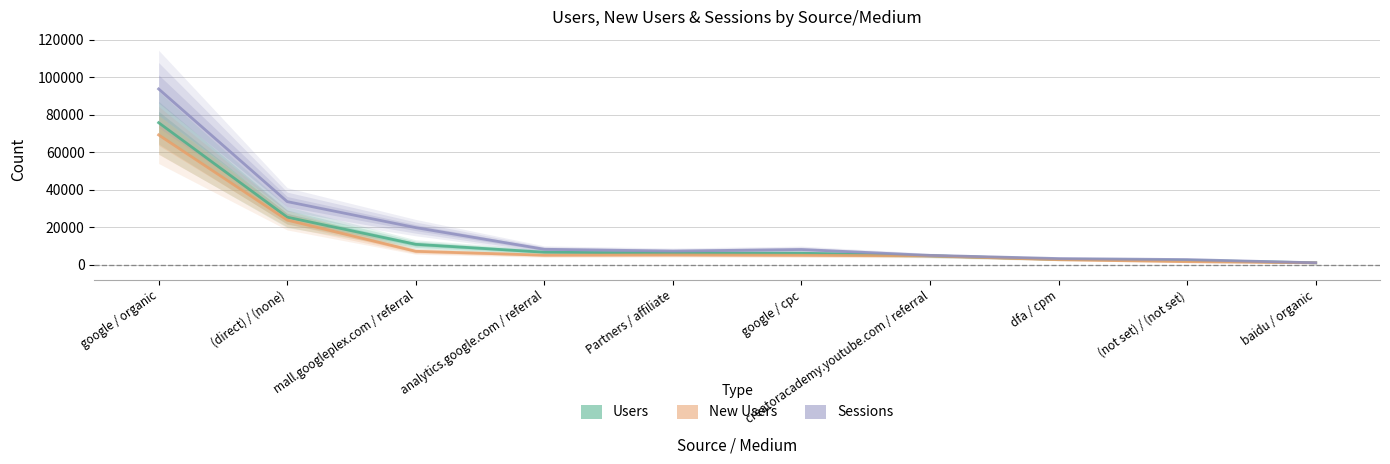

What is the value of the Users point at the 5th from the left?

6231